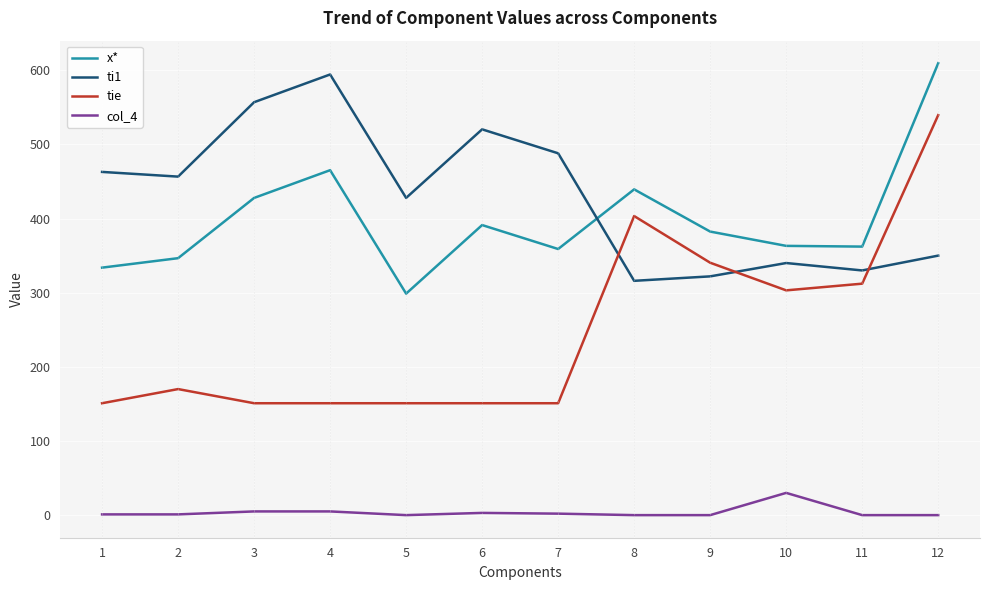

How many values in the ti1 series are below 456?

6